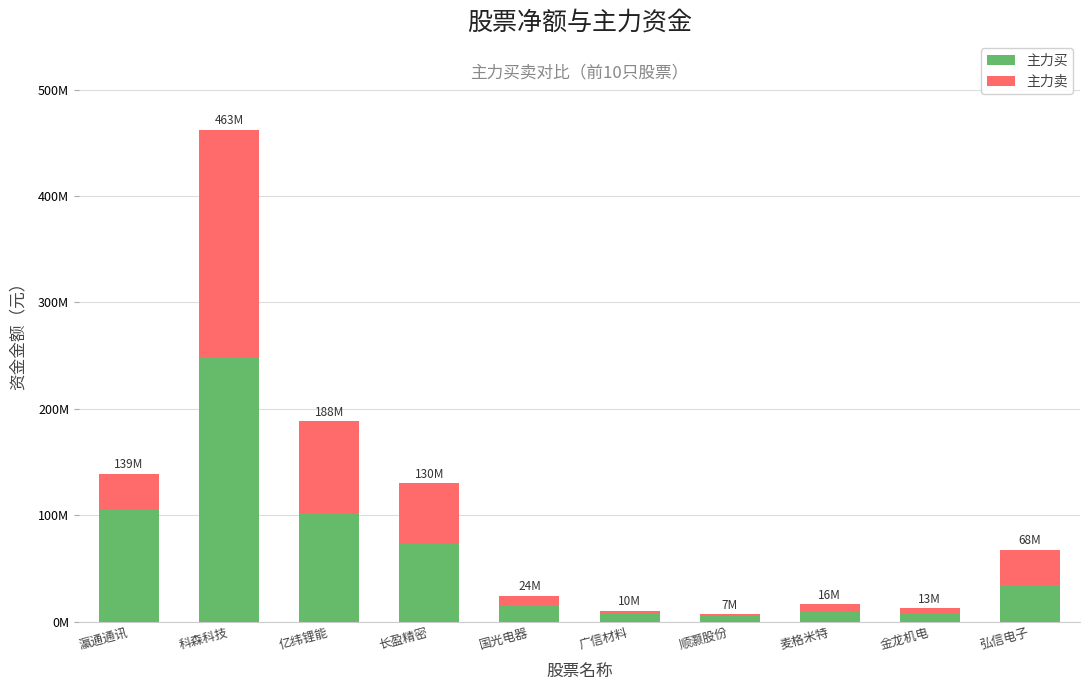

What is the average value of the 主力卖 series?

44805320